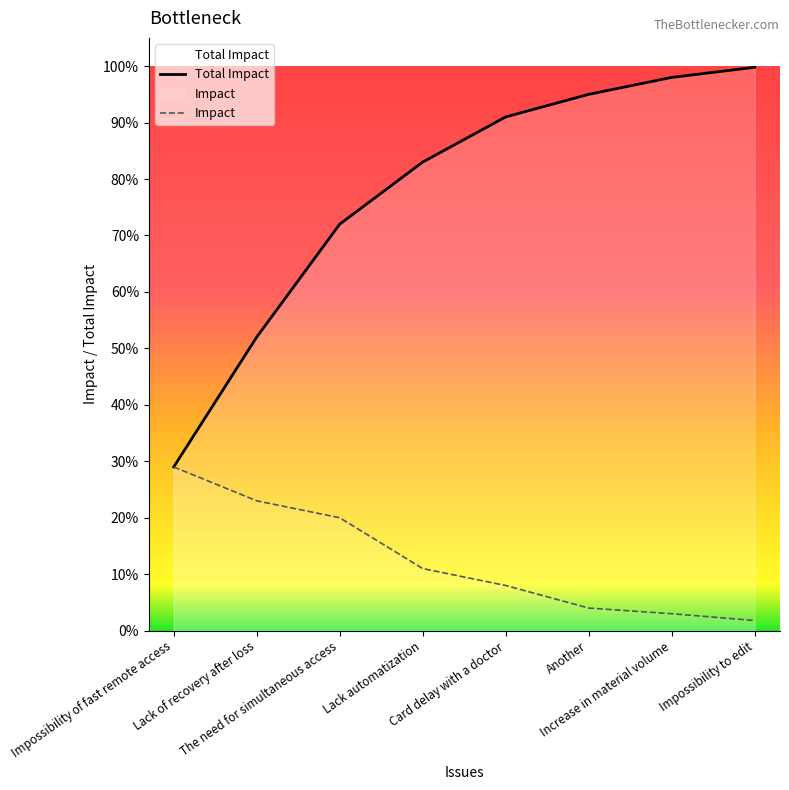

Which category has the highest value across all series?

Impossibility to edit